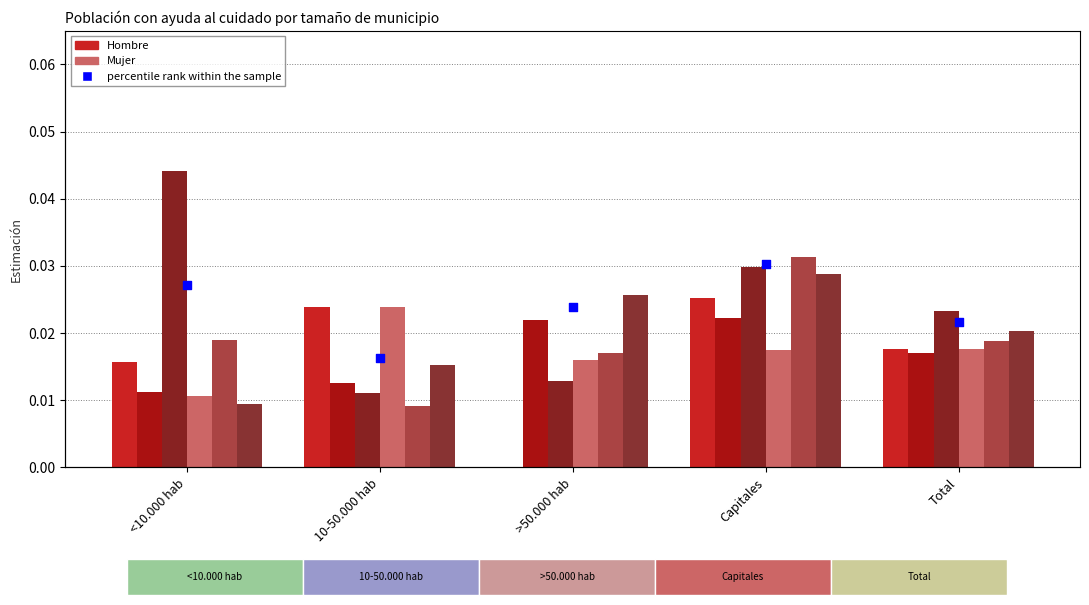

What is the total value across all series at 10-50.000 hab?

0.1